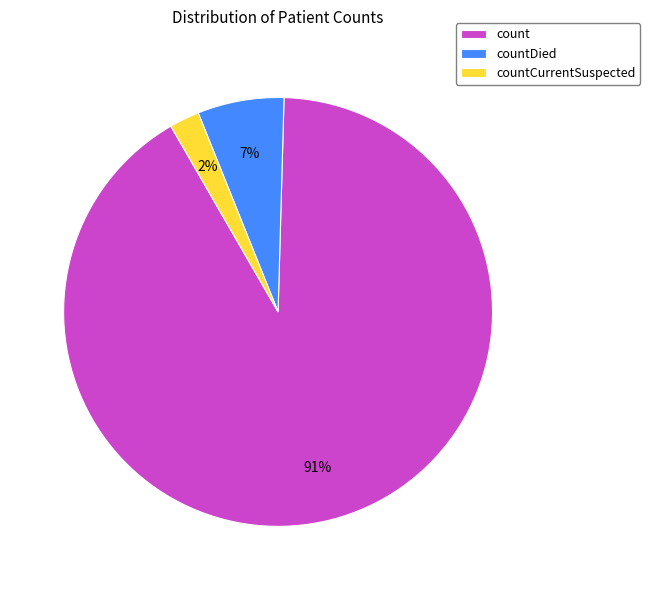

What percentage is the countCurrentSuspected slice, to the nearest percent?

2%